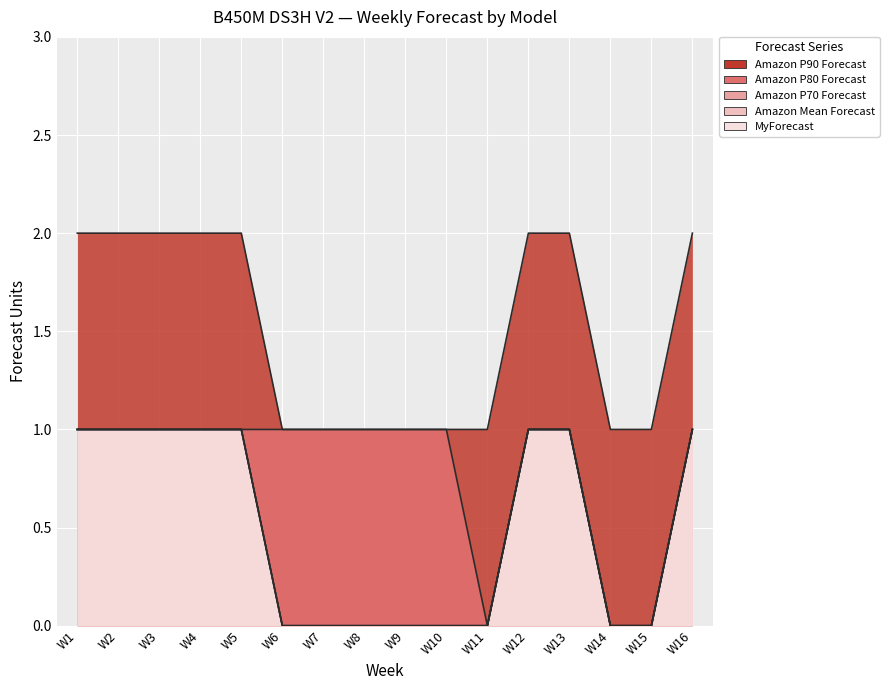

Which series changed the most between W6 and W9?

MyForecast